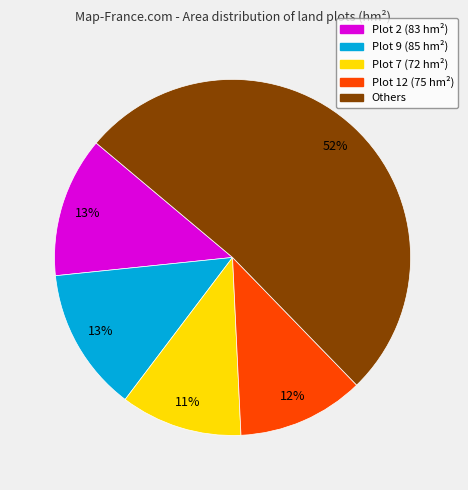

How many segments does this pie chart have?

5